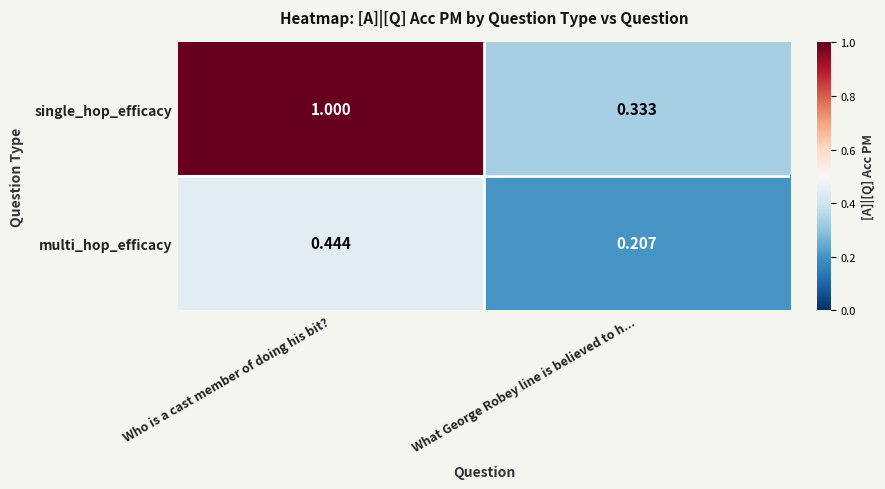

What is the difference between the single_hop_efficacy values at What George Robey line is believed to h... and Who is a cast member of doing his bit??

0.7